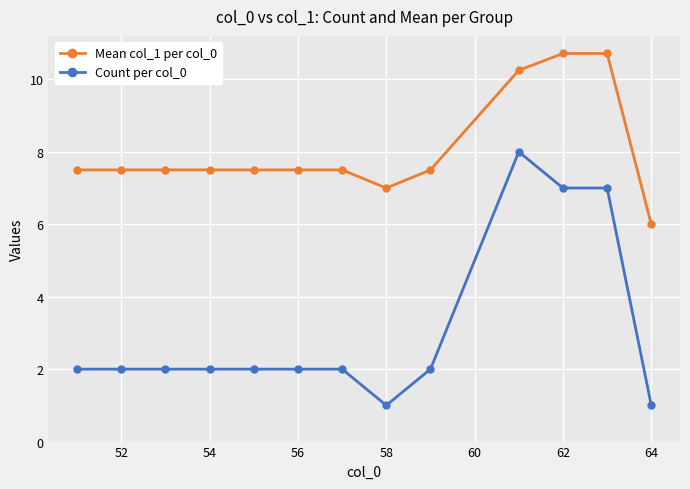

Which series has the largest range (max minus min)?

Count per col_0